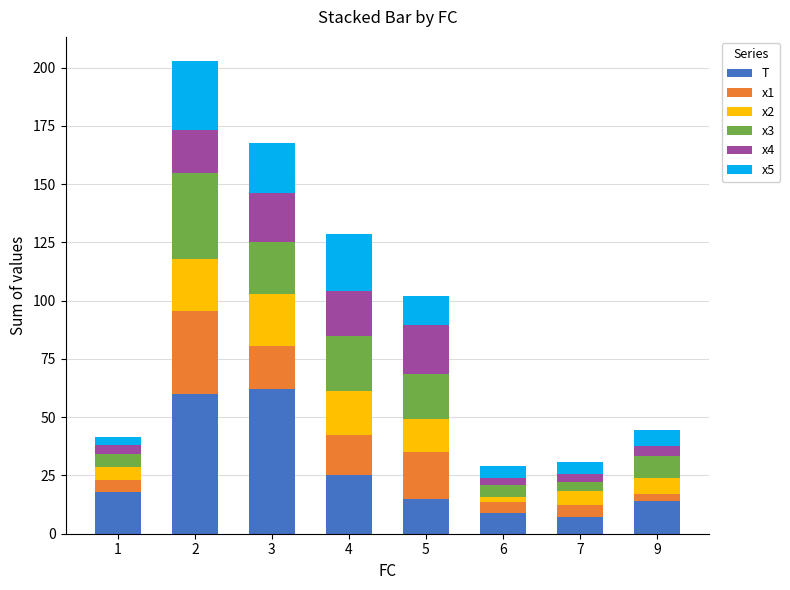

The T series shows 7.6 at 9. True or false?

False